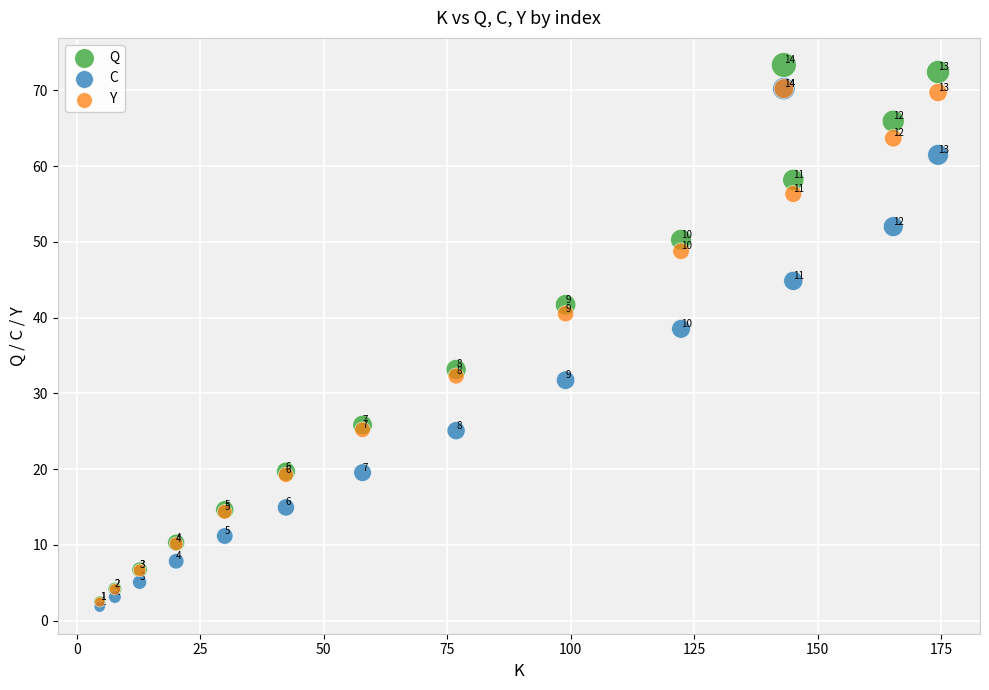

Which series contains the highest Y value?

Q